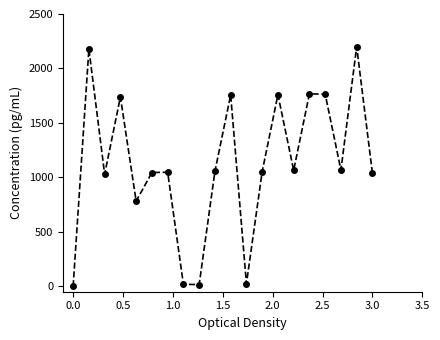

How many points are higher than both their immediate neighbors (excluding endpoints)?

7